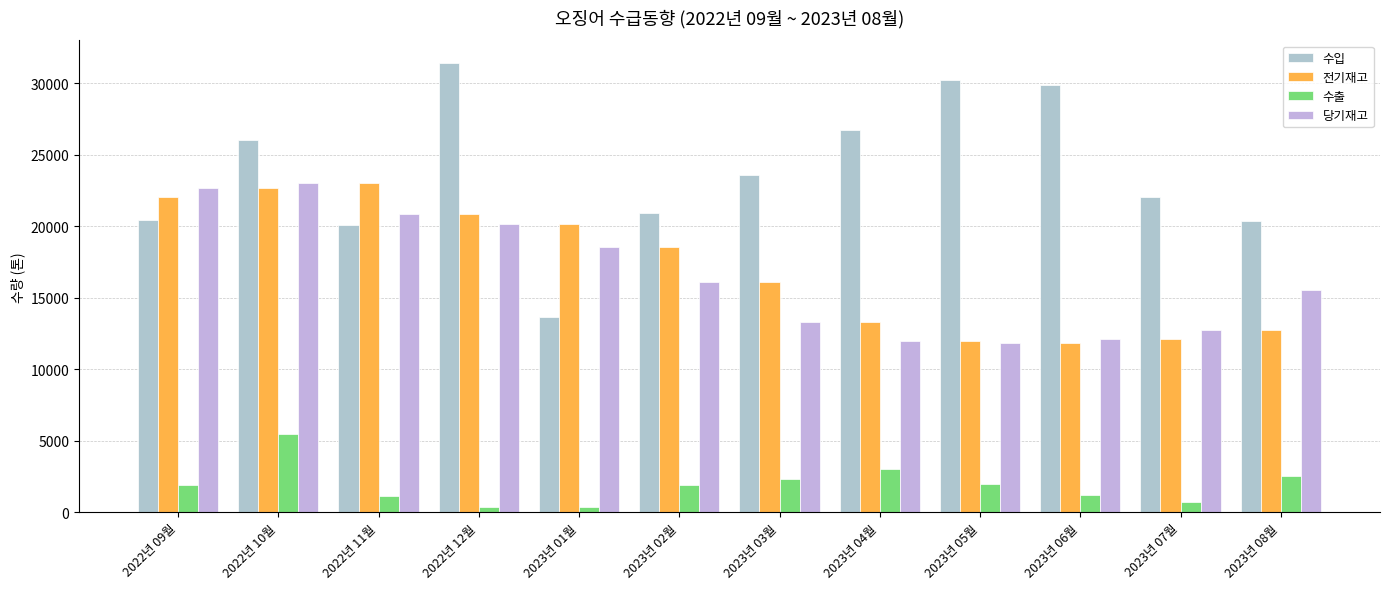

At which label is 전기재고 closest to 17427?

2023년 02월